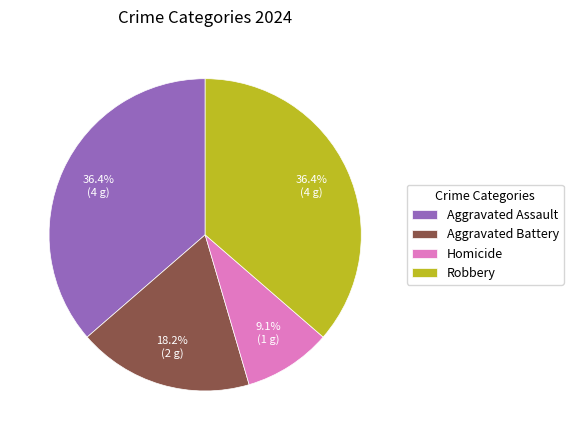

Approximately how many times larger is the value at Homicide compared to Aggravated Battery?

0.5